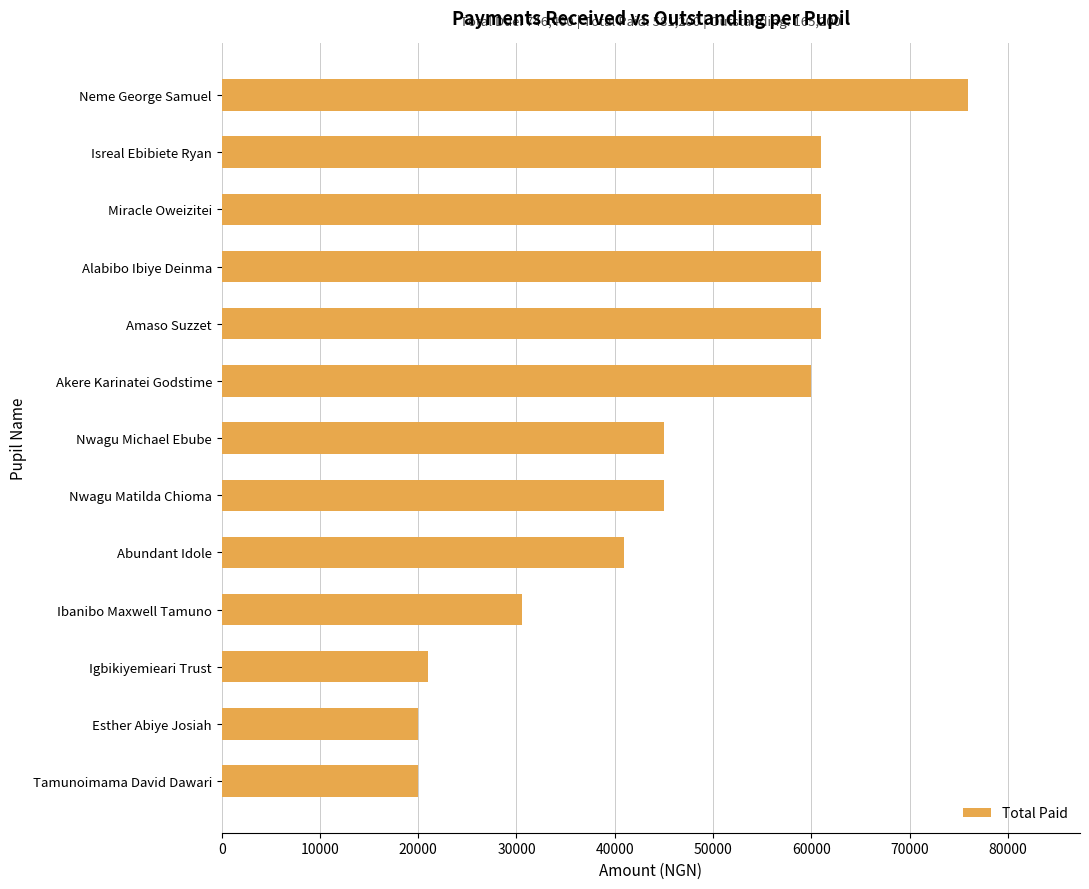

What is the ratio of the value at Miracle Oweizitei to the value at Tamunoimama David Dawari?

3.0